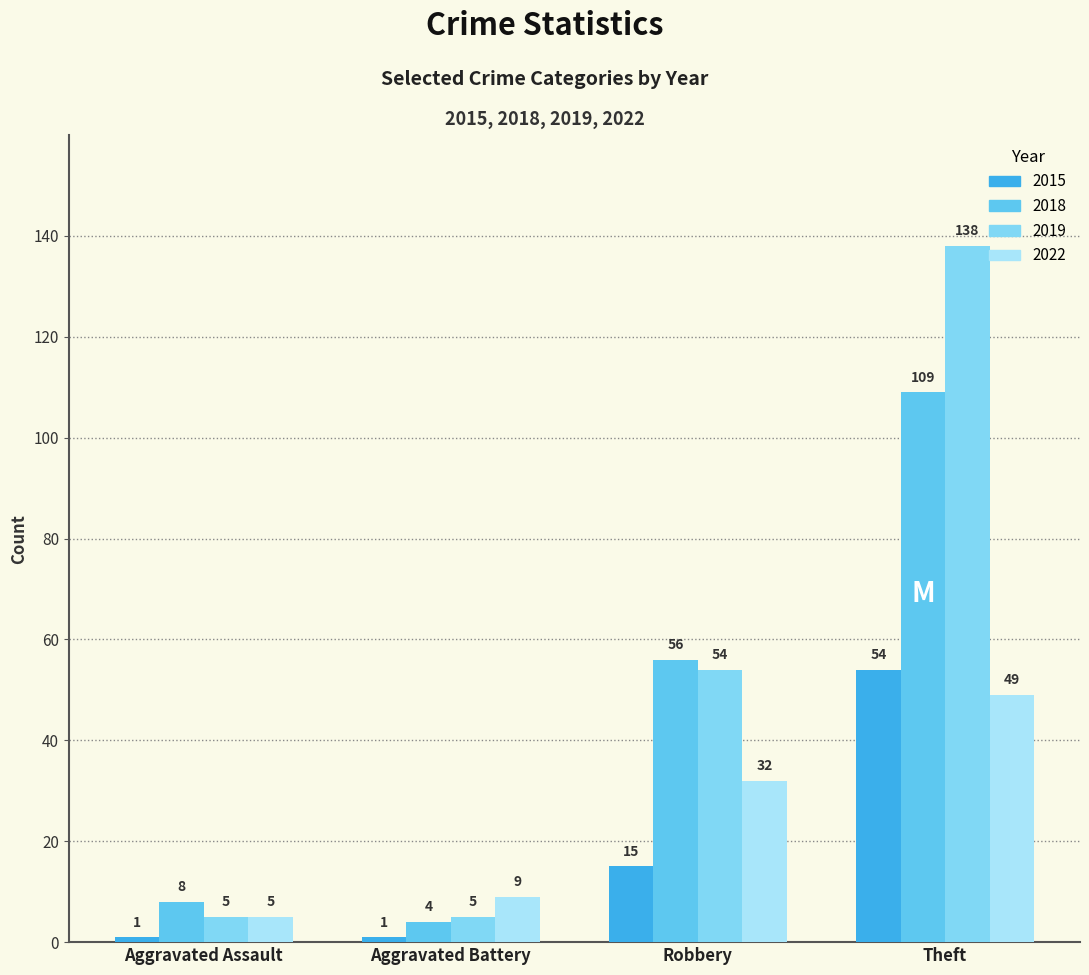

At which label does 2022 reach its minimum?

Aggravated Assault